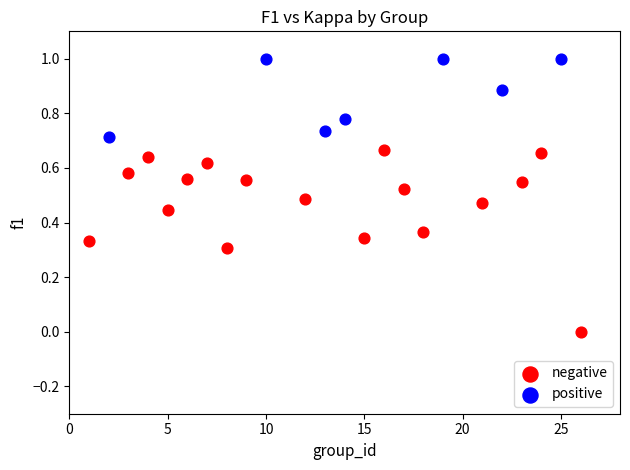

Which series has the largest Y range (max minus min)?

negative